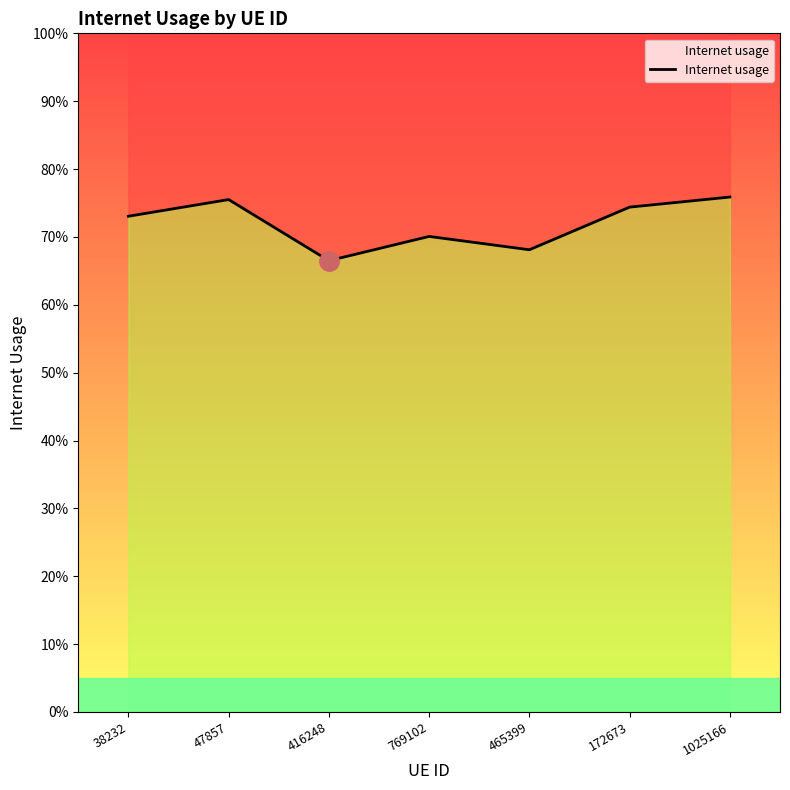

How many points are lower than both their immediate neighbors (excluding endpoints)?

2